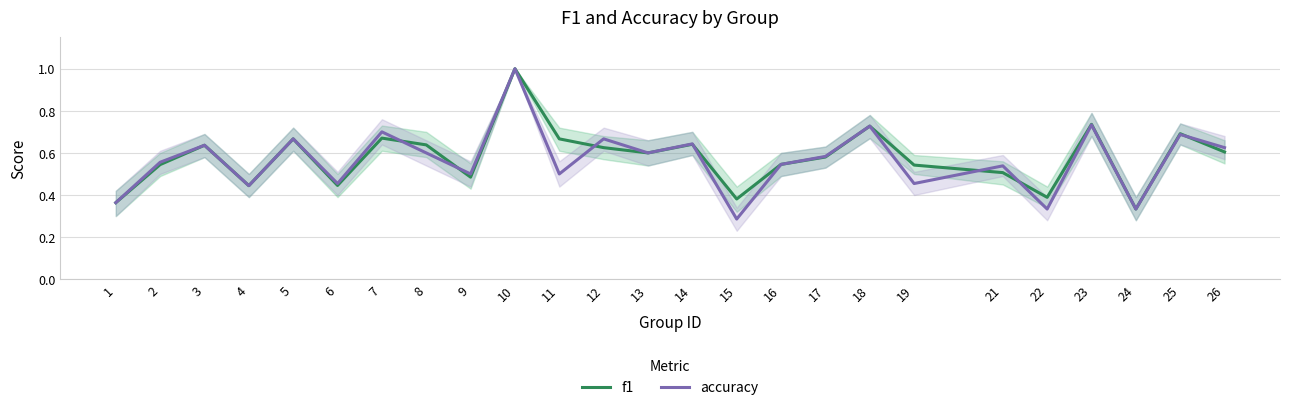

What is the sum of all accuracy values?

14.2